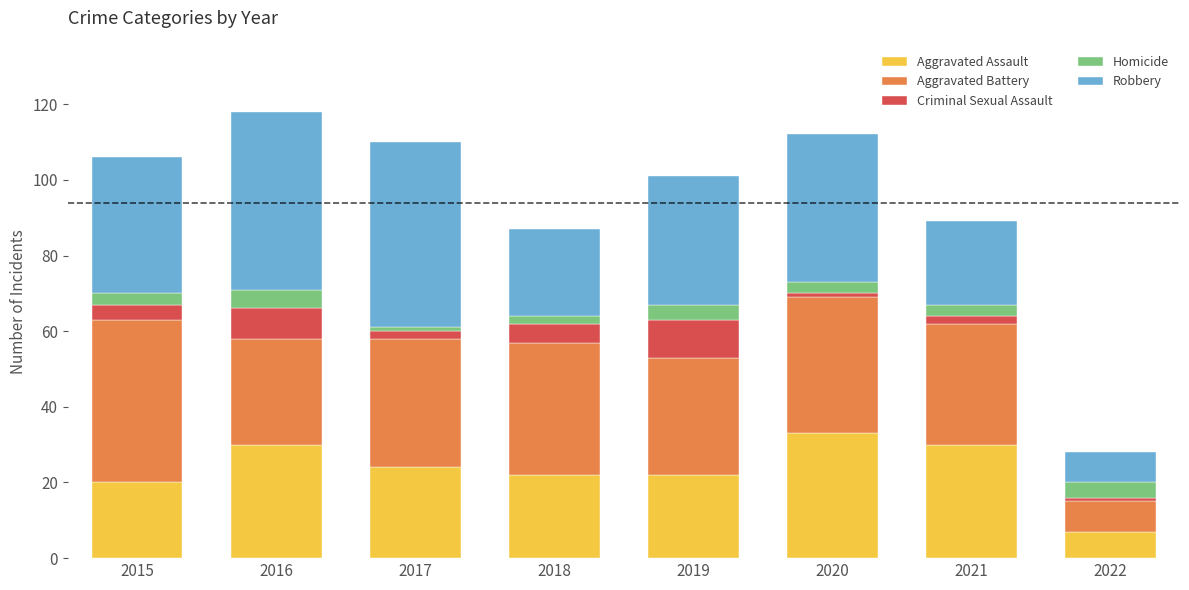

What is the total value across all series at 2019?

101